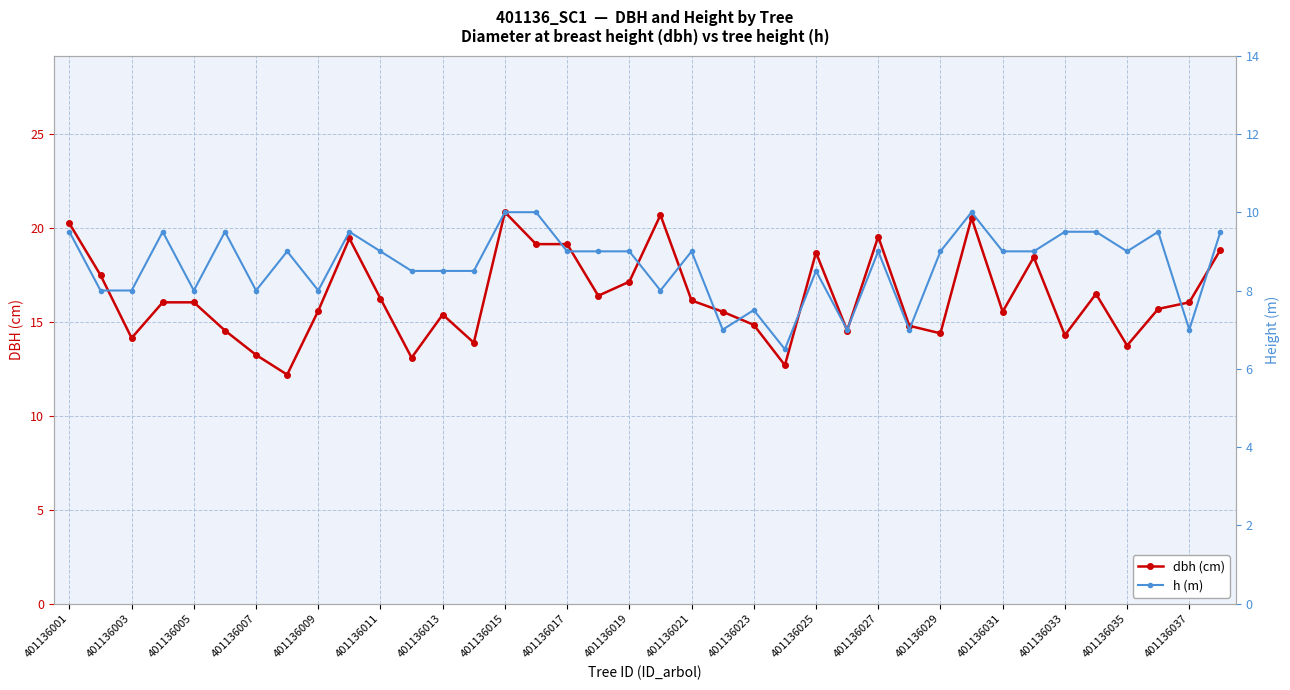

Is it true that dbh (cm) equals 19.1 at 401136017?

True